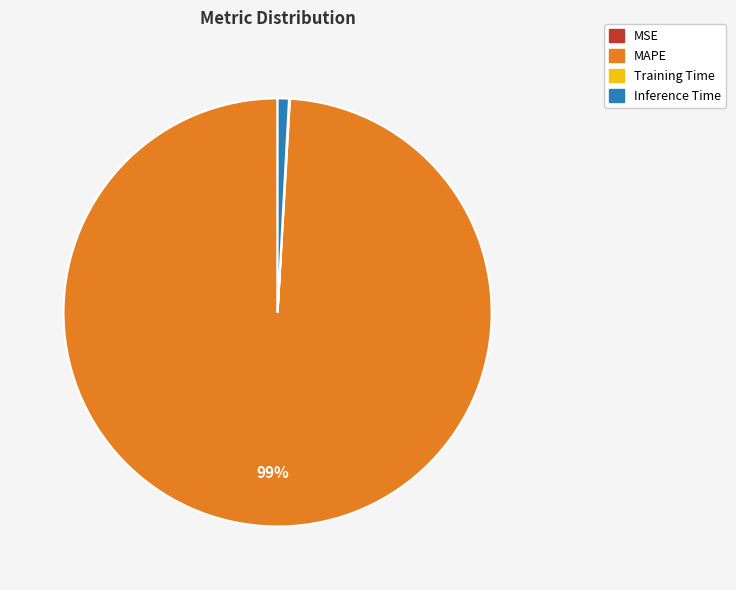

Is there a majority slice in this chart?

Yes